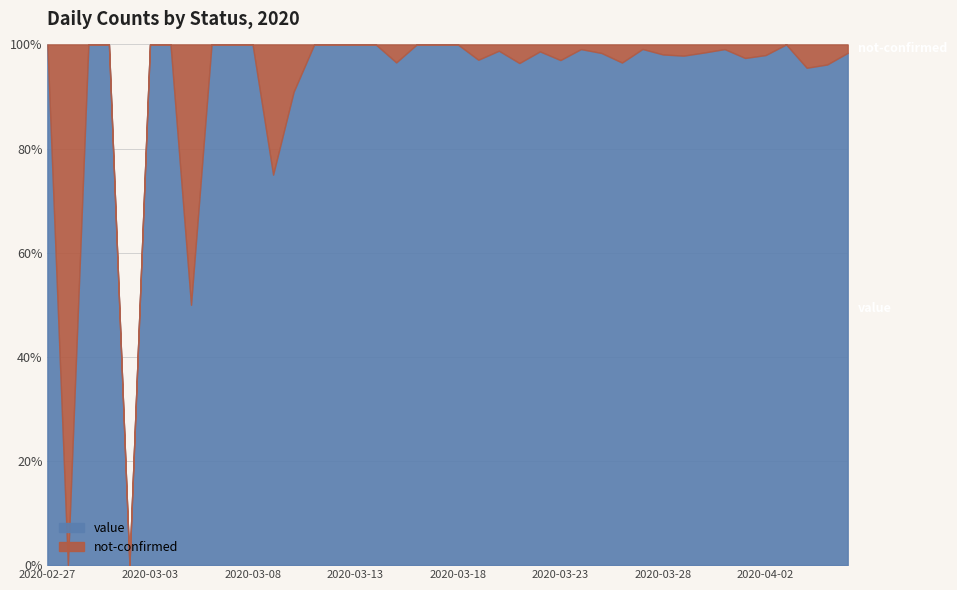

Where does the not-confirmed series first go above 1?

2020-03-09